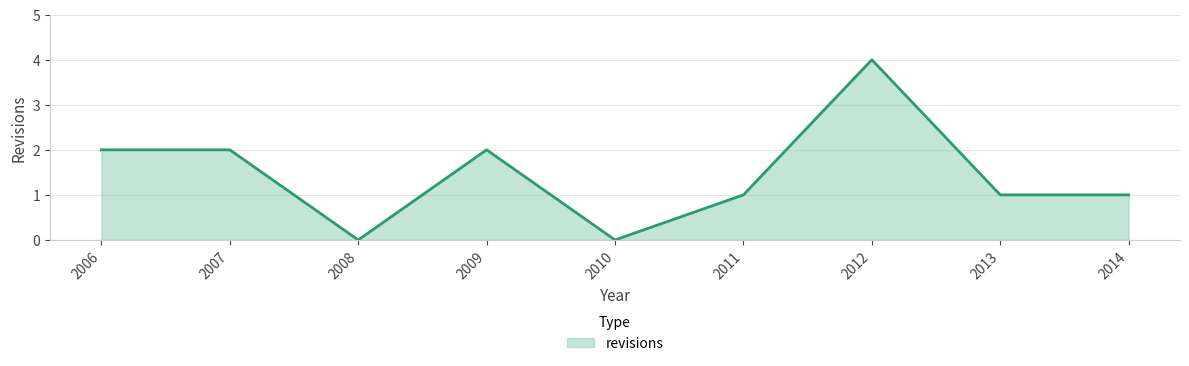

Approximately how many times larger is the value at 2006 compared to 2011?

2.0